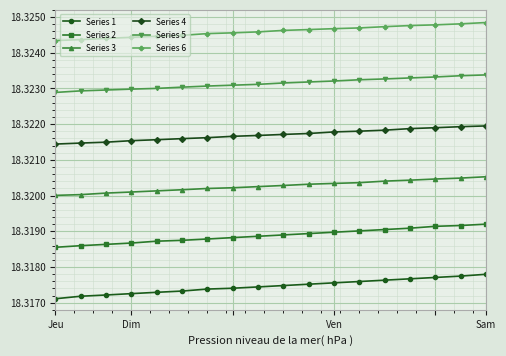

What is the sum of all Series 3 values?

329.8